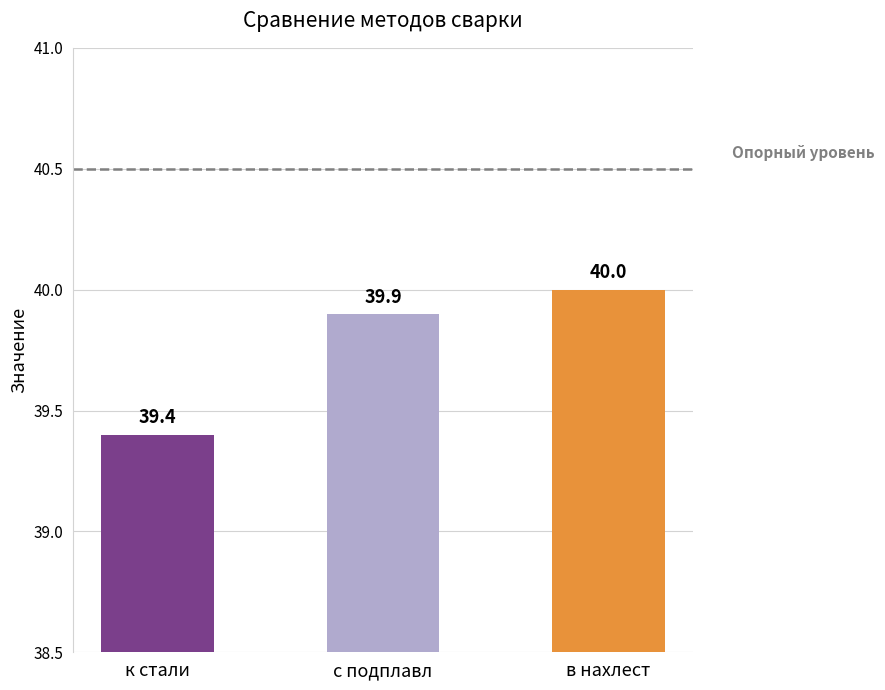

Reading right to left, list all the values displayed in this chart.

в нахлест=40.0	с подплавл=39.9	к стали=39.4